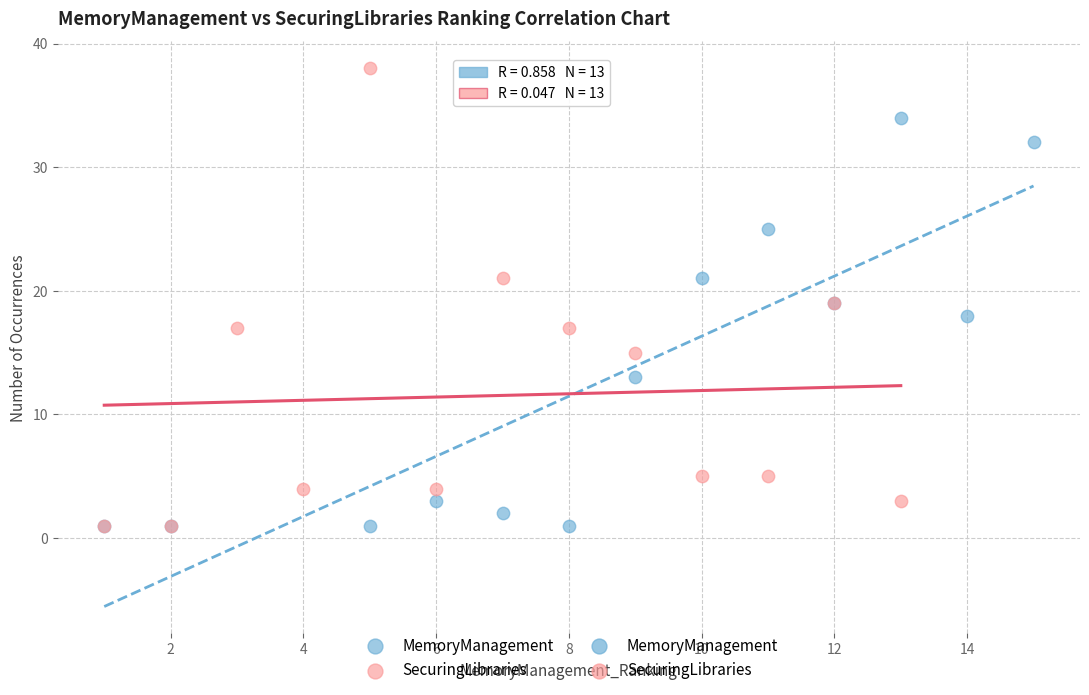

Which series reaches the maximum Y coordinate?

SecuringLibraries